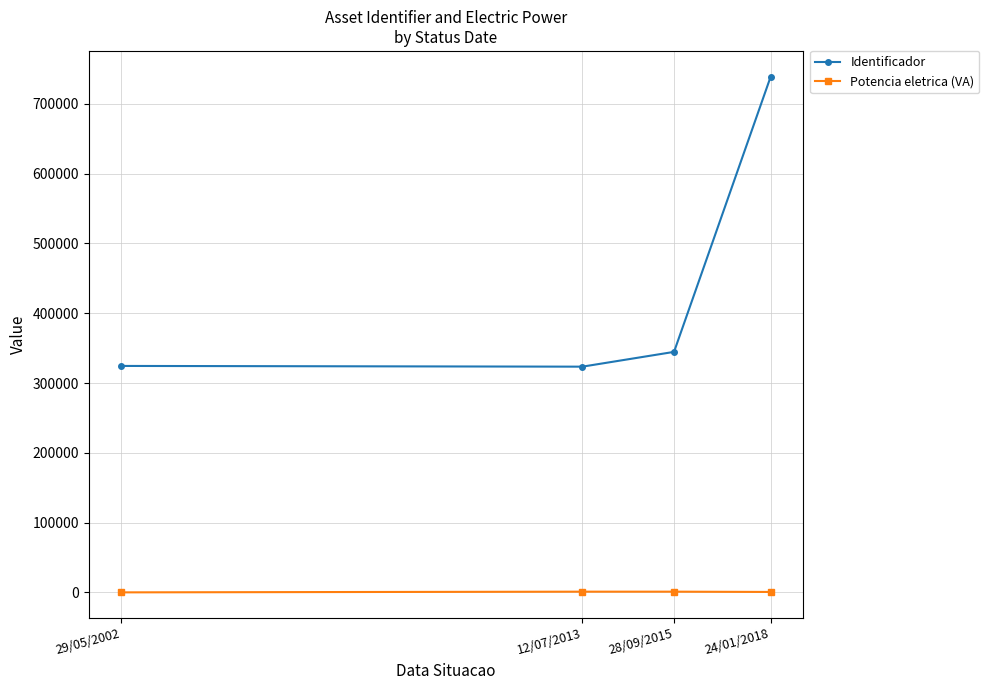

At which category is the sum across all series the highest?

24/01/2018